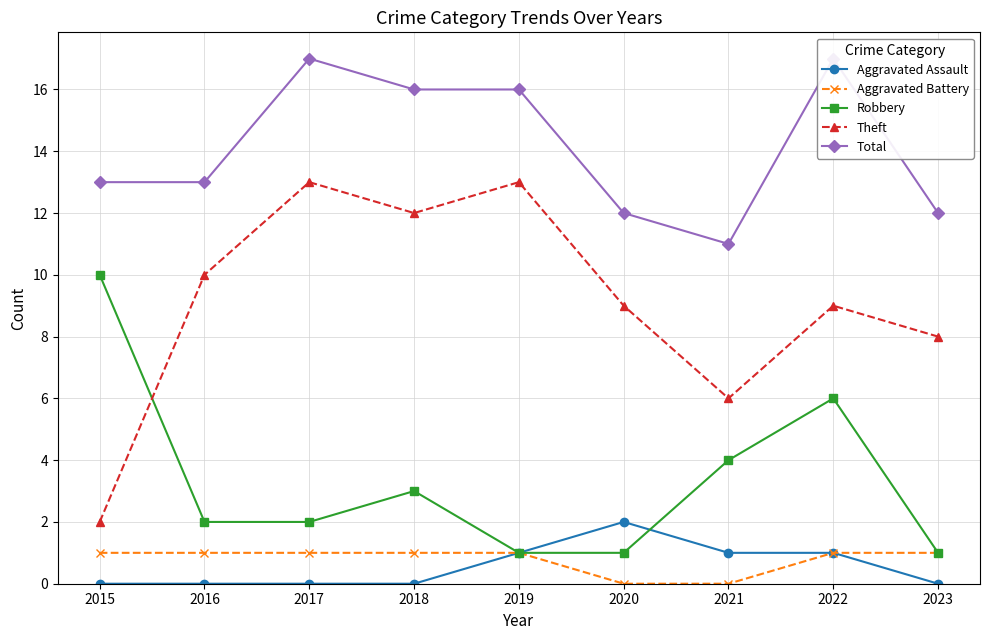

List the labels in order of Aggravated Battery value, smallest first.

2020, 2021, 2015, 2016, 2017, 2018, 2019, 2022, 2023